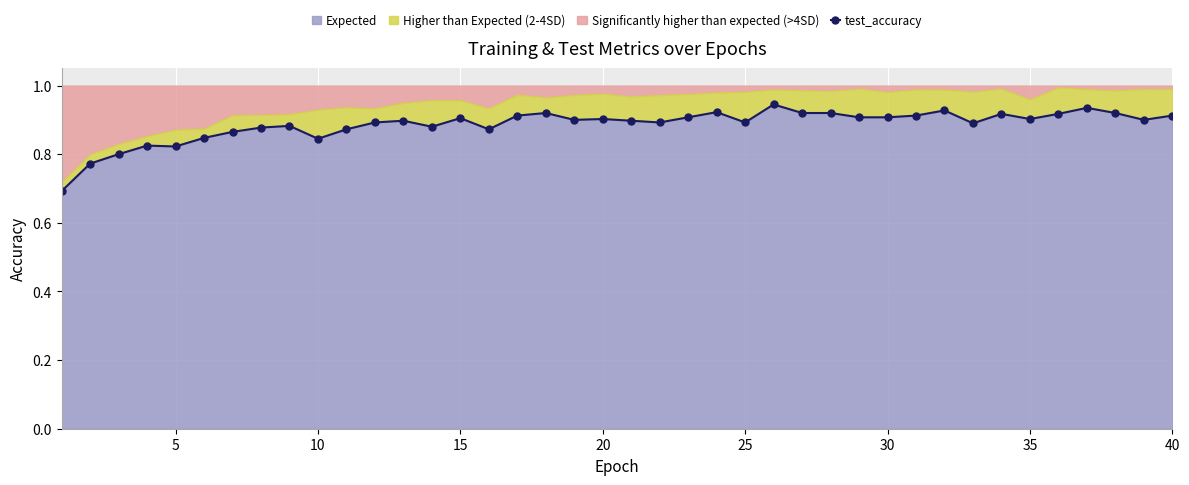

Reading left to right, what are all the values shown in this chart?

0.7	0.8	0.8	0.8	0.8	0.8	0.9	0.9	0.9	0.8	0.9	0.9	0.9	0.9	0.9	0.9	0.9	0.9	0.9	0.9	0.9	0.9	0.9	0.9	0.9	0.9	0.9	0.9	0.9	0.9	0.9	0.9	0.9	0.9	0.9	0.9	0.9	0.9	0.9	0.9